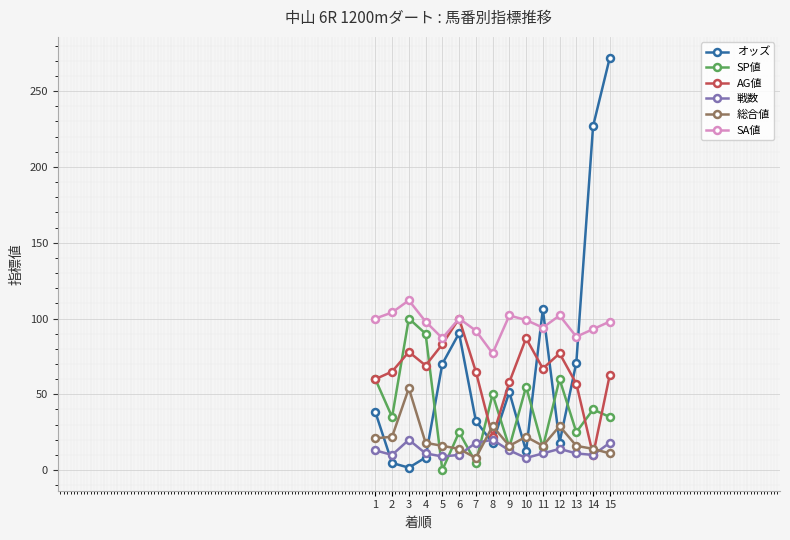

True or false: 総合値 has more than 1 points higher than both neighbors.

True